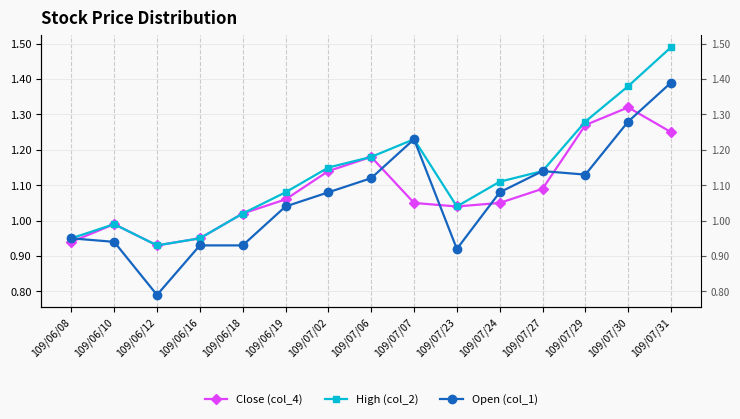

Which series has the widest spread of values?

Open (col_1)